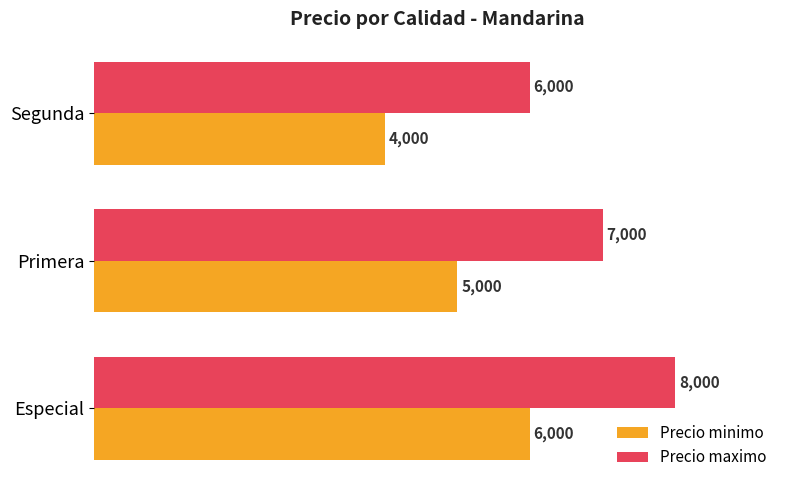

What is the highest value of the Precio maximo series?

8000